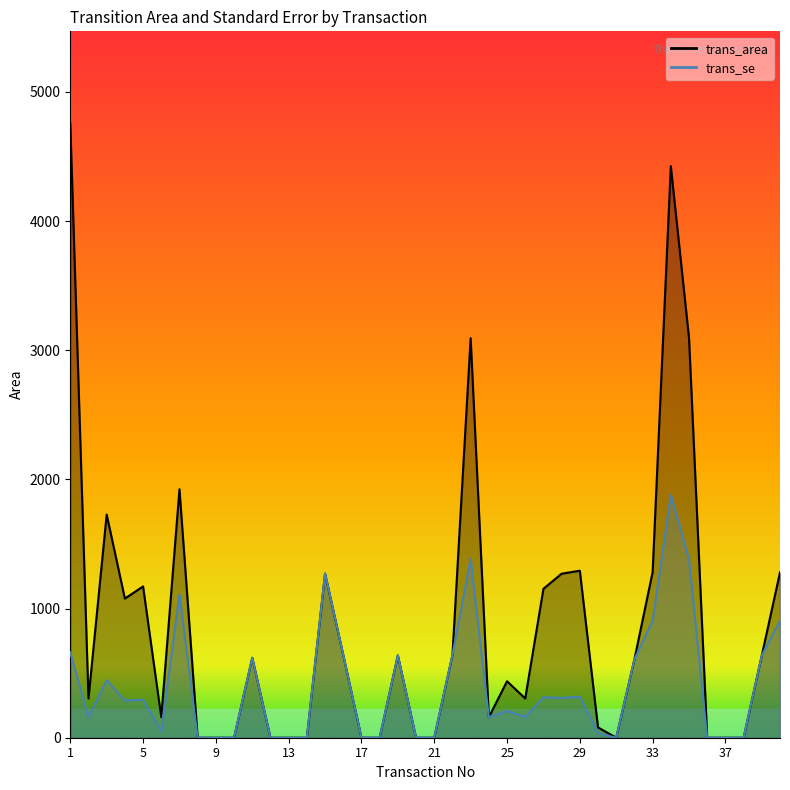

Where is trans_area nearest to the value 2377?

7